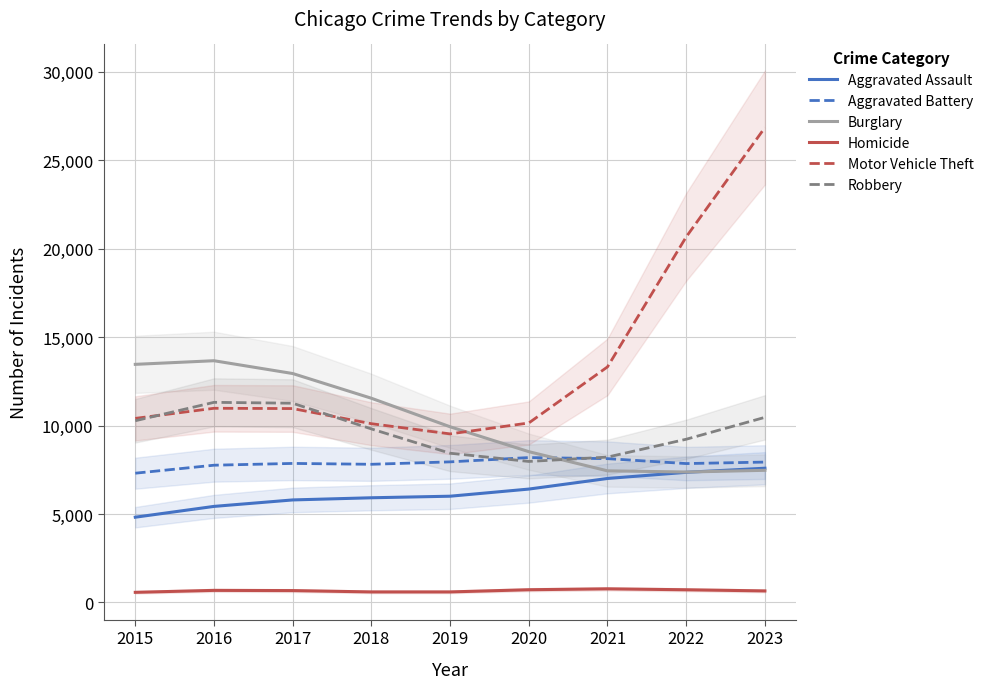

Where does the Aggravated Assault series first go above 6004?

2019